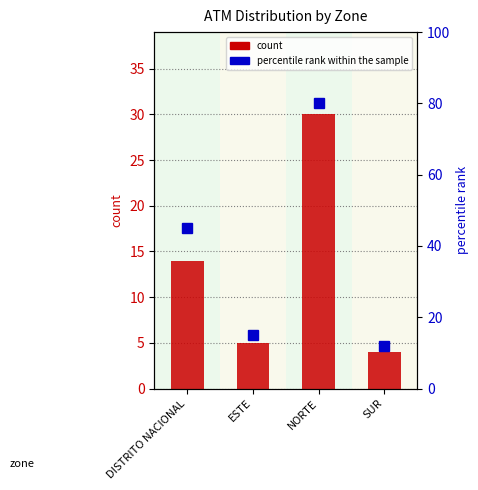

What is the label of the 1st bar from the left?

DISTRITO NACIONAL